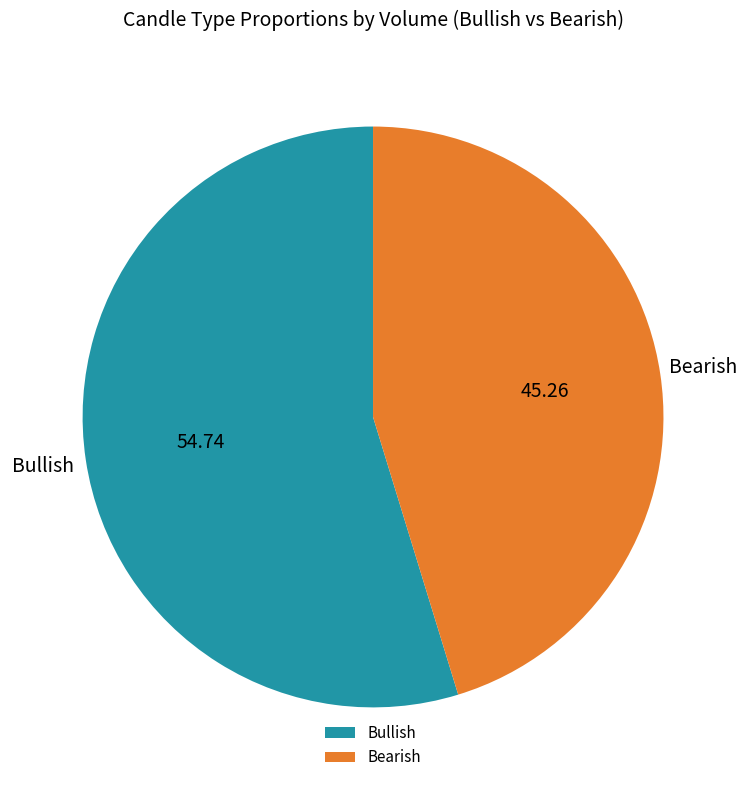

What is the largest slice in the pie chart?

Bullish